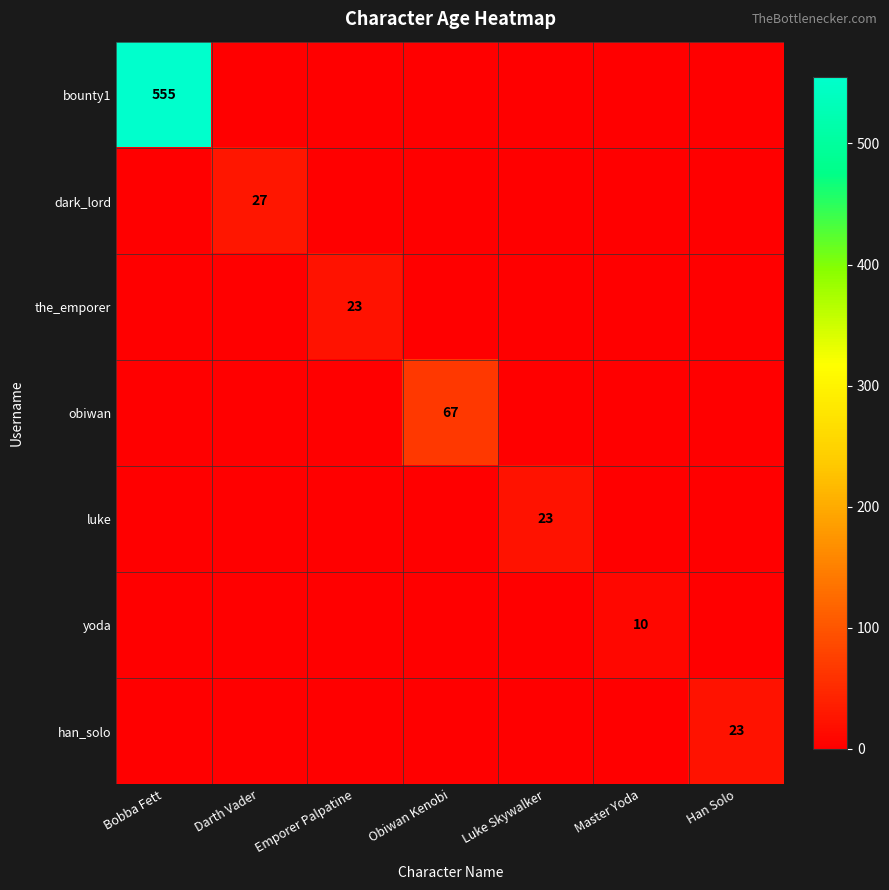

Is it true that bounty1 equals 279 at Bobba Fett?

False